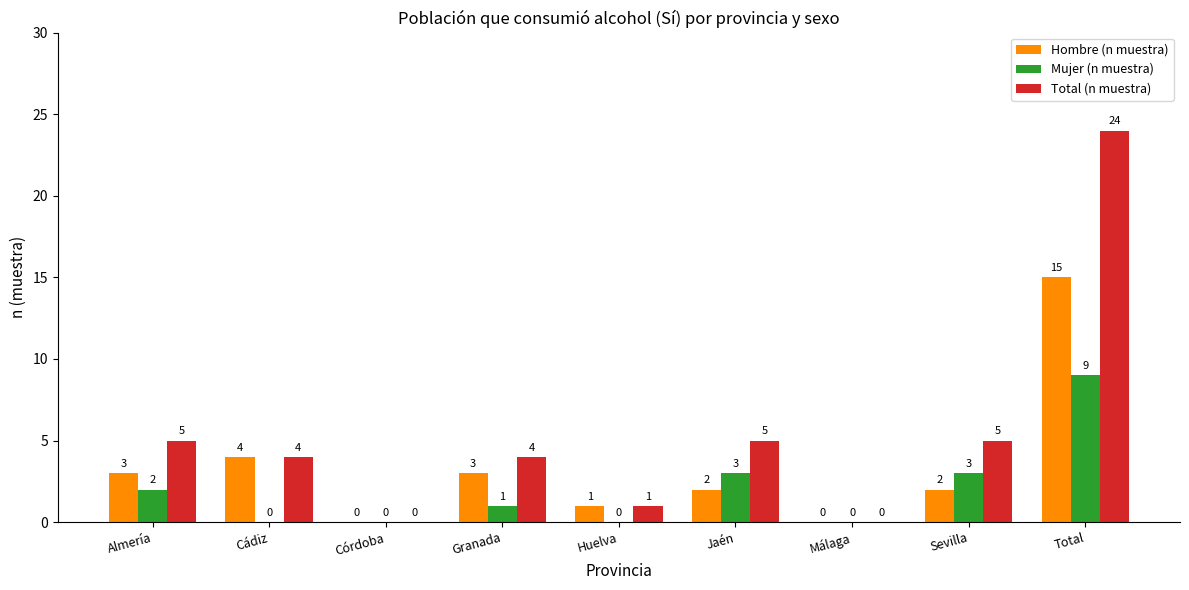

Reading right to left, list all the values displayed in this chart.

Hombre (n muestra): Total=15	Sevilla=2	Málaga=0	Jaén=2	Huelva=1	Granada=3	Córdoba=0	Cádiz=4	Almería=3
Mujer (n muestra): Total=9	Sevilla=3	Málaga=0	Jaén=3	Huelva=0	Granada=1	Córdoba=0	Cádiz=0	Almería=2
Total (n muestra): Total=24	Sevilla=5	Málaga=0	Jaén=5	Huelva=1	Granada=4	Córdoba=0	Cádiz=4	Almería=5